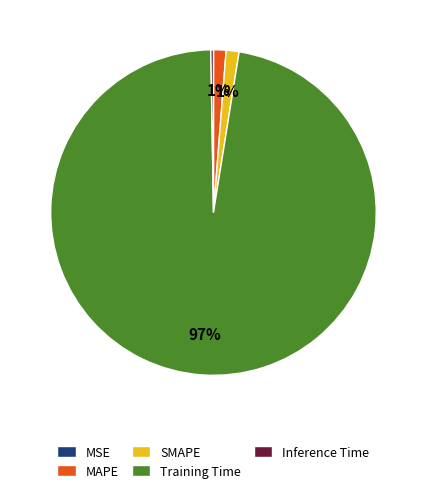

The SMAPE slice represents 1% of the pie. True or false?

True